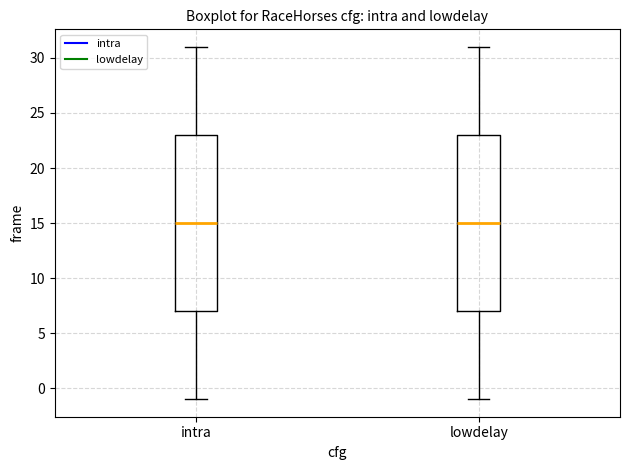

Reading left to right, transcribe this box plot: for each box, give where its median line is, the range the box spans, and where its two whiskers end, as read against the y-axis. The values are not printed on the chart, so give them approximately, as read against the axis.

intra: median 15, box 7 to 23, whiskers -1 to 31
lowdelay: median 15, box 7 to 23, whiskers -1 to 31